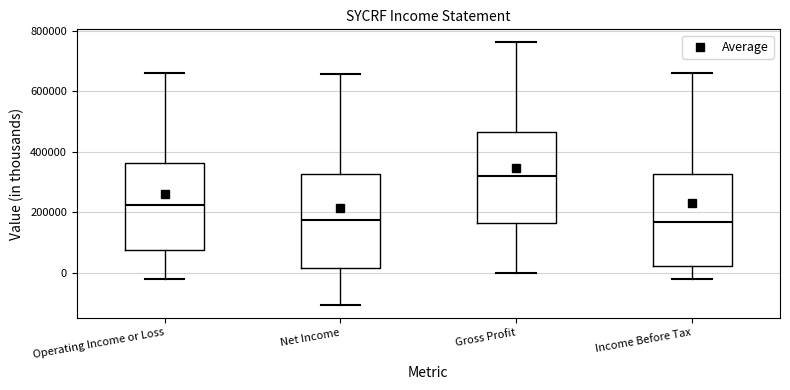

Reading left to right, transcribe this box plot: for each box, give where its median line is, the range the box spans, and where its two whiskers end, as read against the y-axis. The values are not printed on the chart, so give them approximately, as read against the axis.

Operating Income or Loss: median 220000, box 80000 to 360000, whiskers -20000 to 660000
Net Income: median 180000, box 20000 to 320000, whiskers -100000 to 660000
Gross Profit: median 320000, box 160000 to 460000, whiskers 0 to 760000
Income Before Tax: median 160000, box 20000 to 320000, whiskers -20000 to 660000